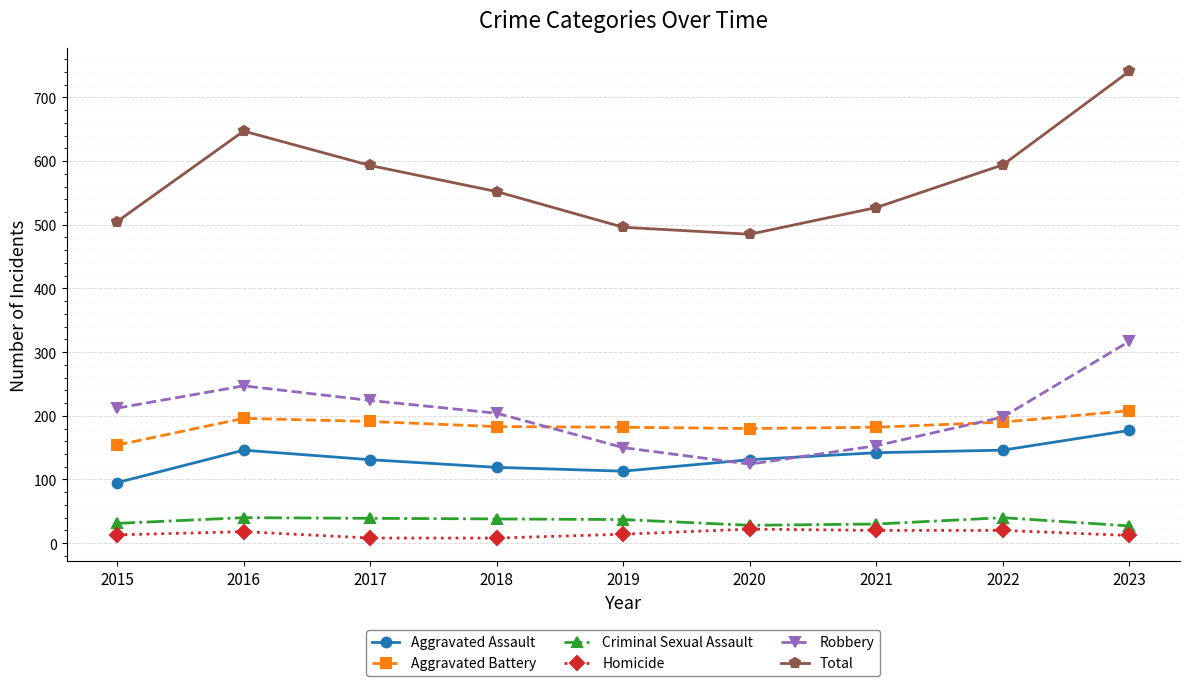

True or false: Aggravated Battery has a value of 182 at 2019.

True